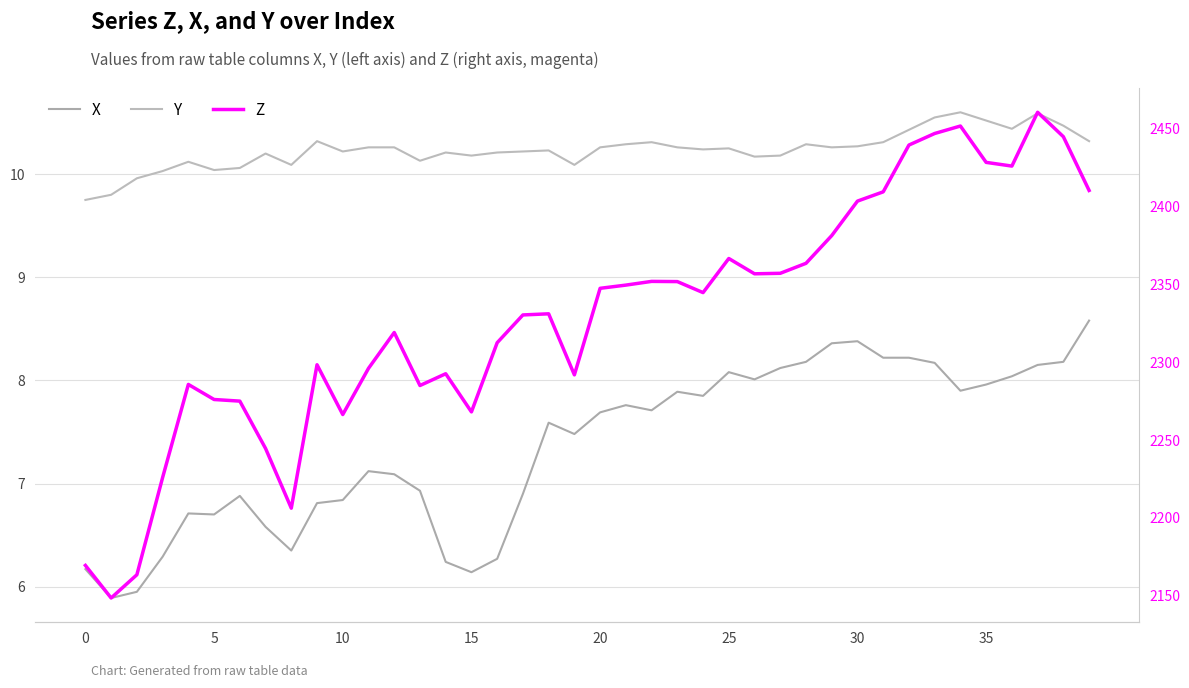

The value of Z at 24 is 2344.8. True or false?

True